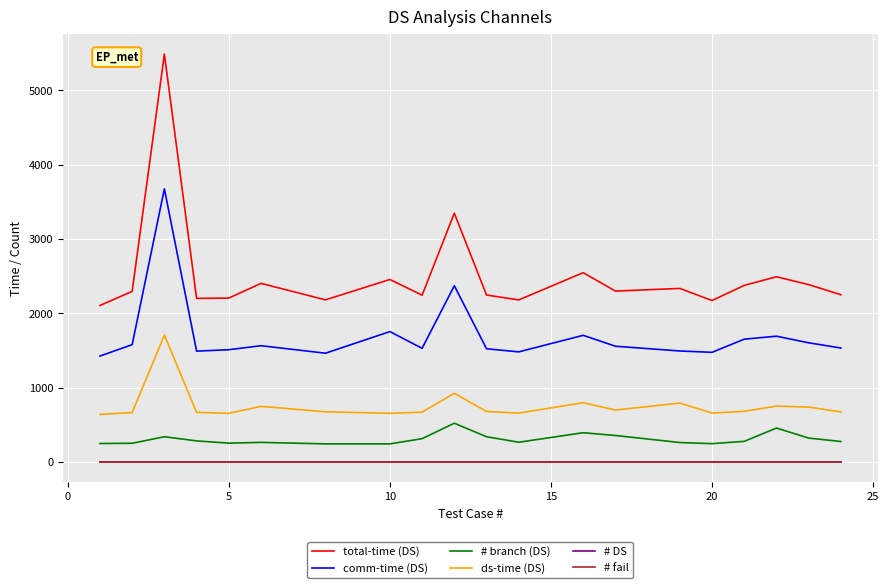

What is the minimum value for total-time (DS)?

2105